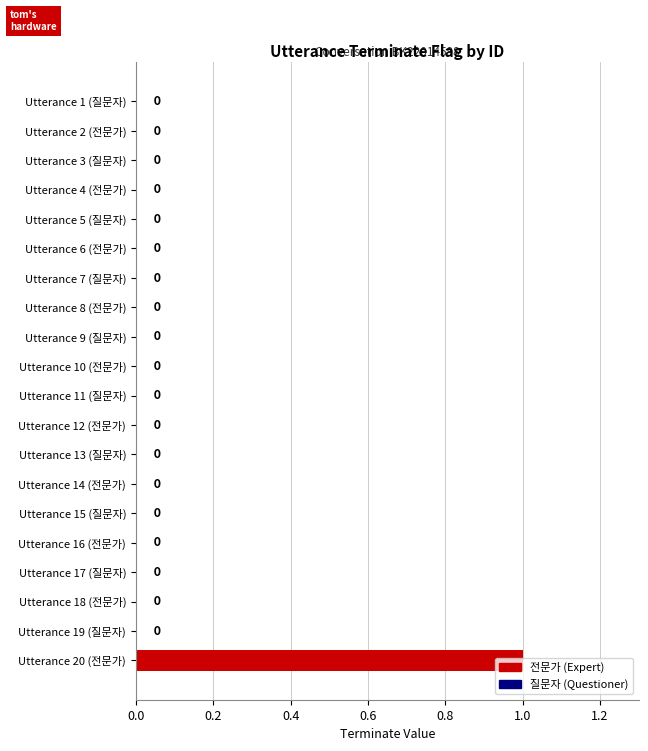

True or false: the data shows 0 at Utterance 12 (전문가).

True